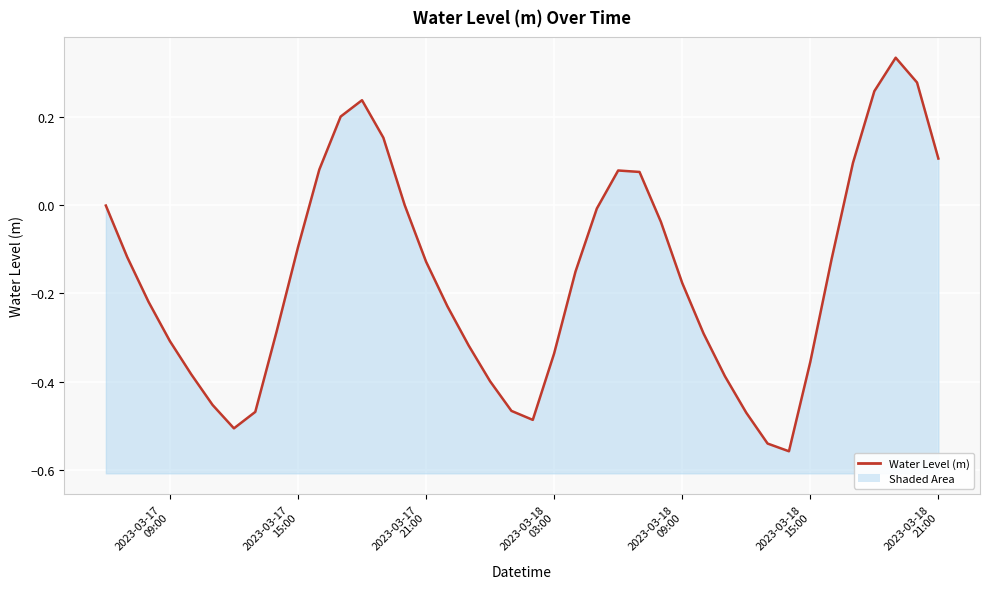

True or false: the data has more than 2 interior local peaks.

True